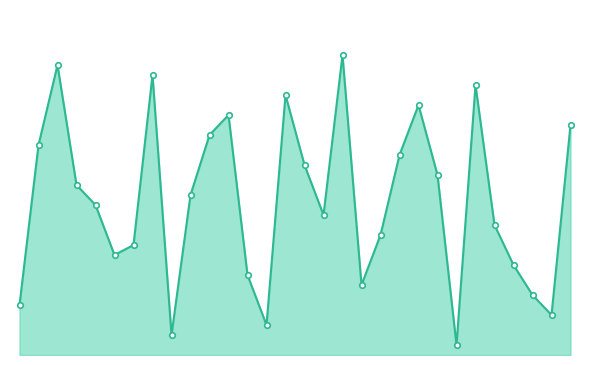

Reading left to right, what are all the values shown in this chart?

5	21	29	17	15	10	11	28	2	16	22	24	8	3	26	19	14	30	7	12	20	25	18	1	27	13	9	6	4	23